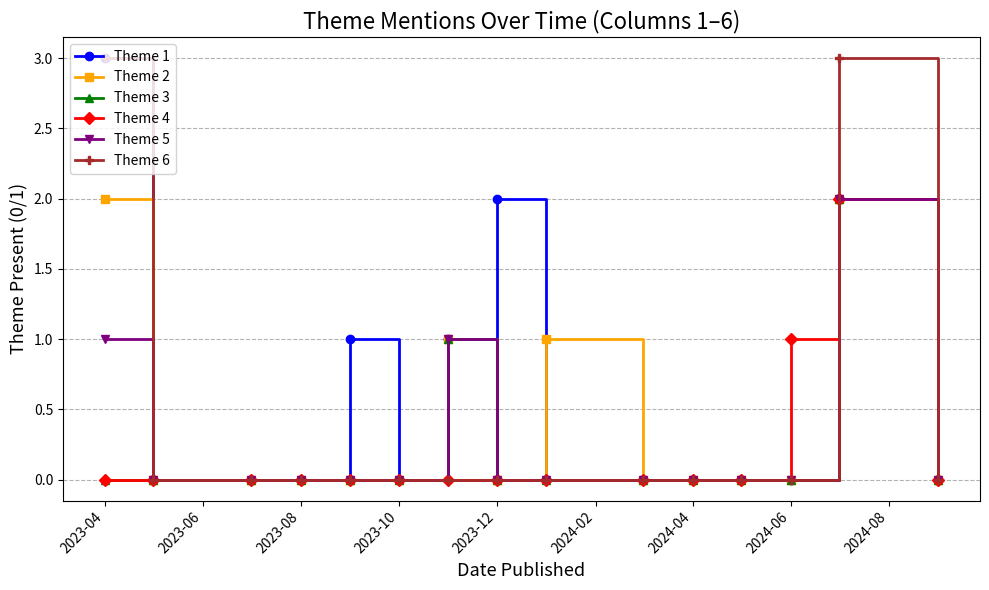

True or false: Theme 4 has more than 0 interior local peaks.

True